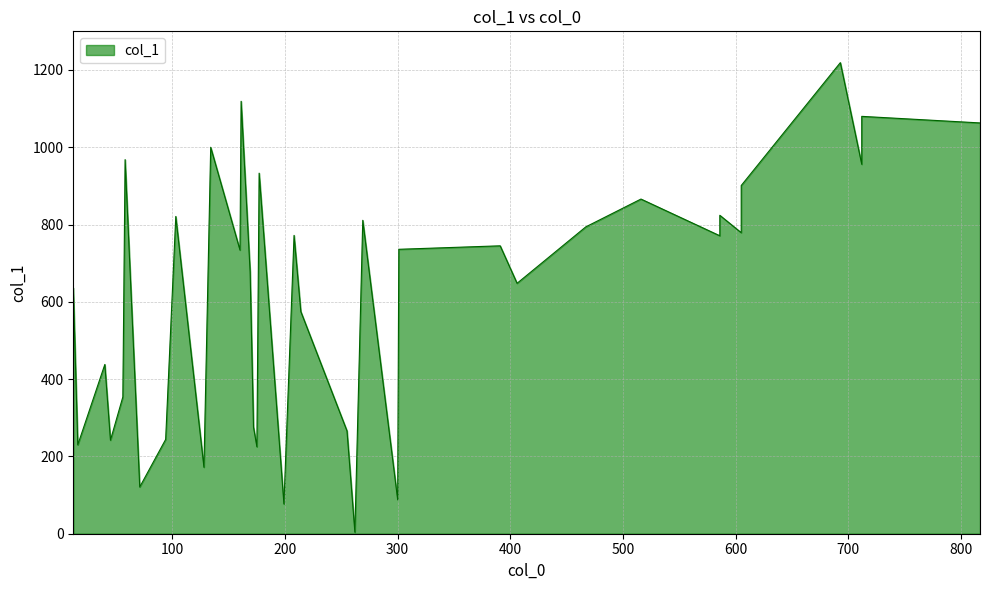

At which category does the data reach its first local valley?

16